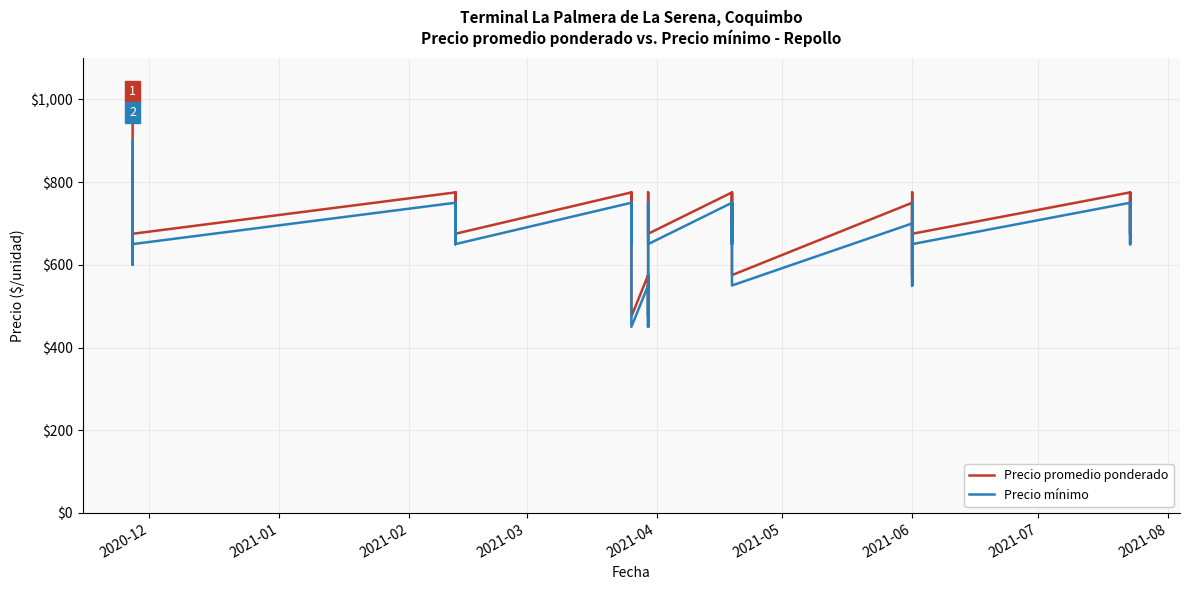

What is the label of the 32nd point from the left?

2021-06